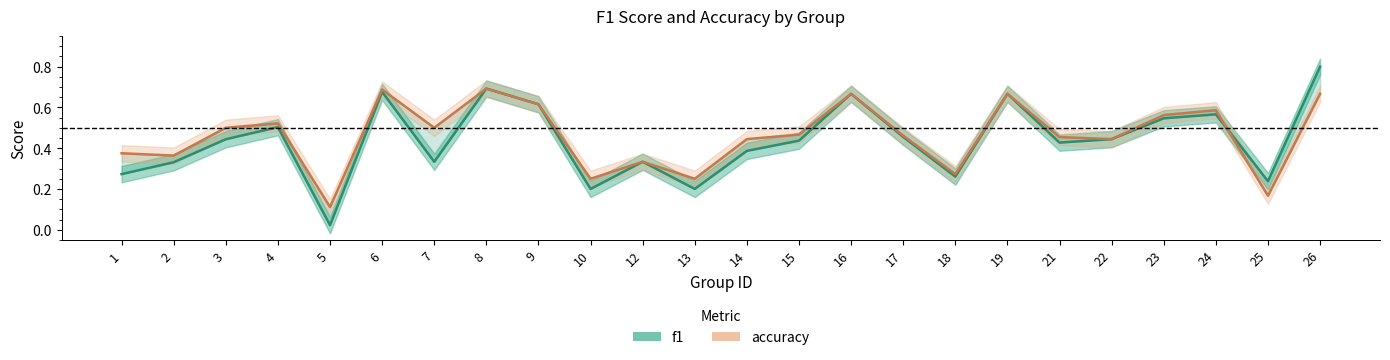

What is the spread (max minus min) of values at 14?

0.1